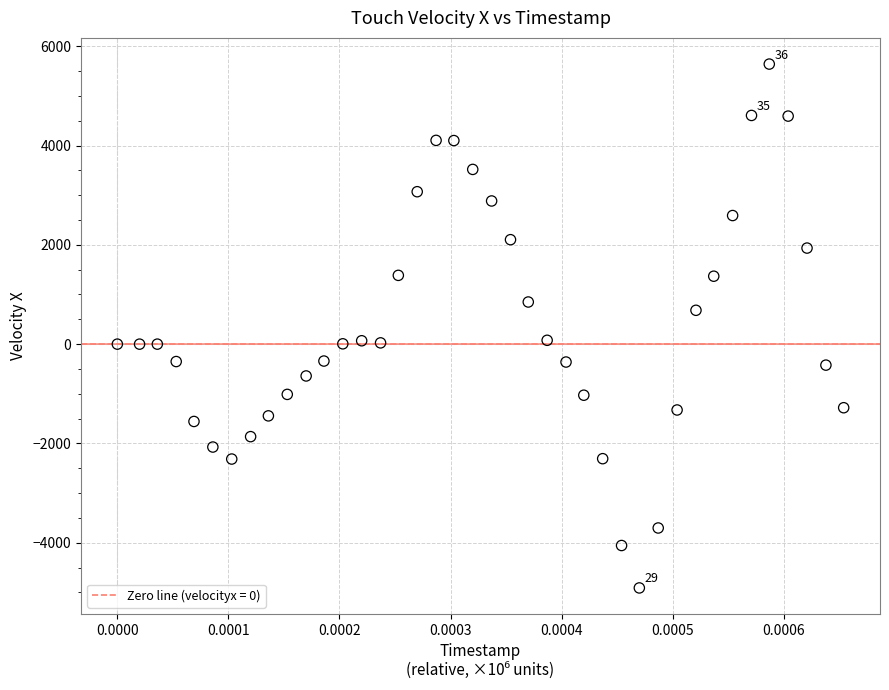

What is the range of Y values (max minus min)?

10550.7